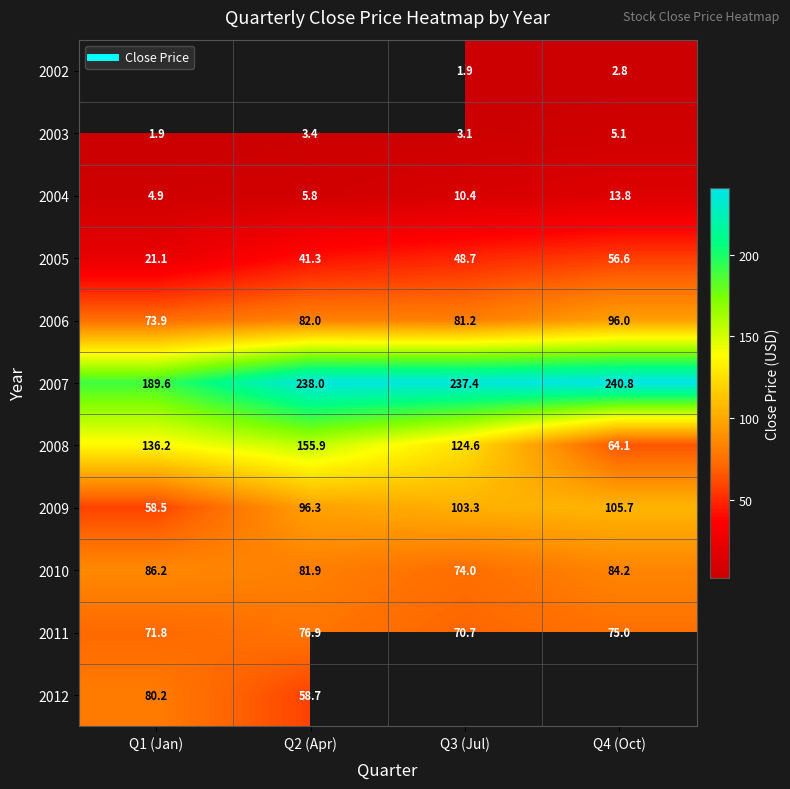

The value of 2007 at Q4 (Oct) is 125.7. True or false?

False